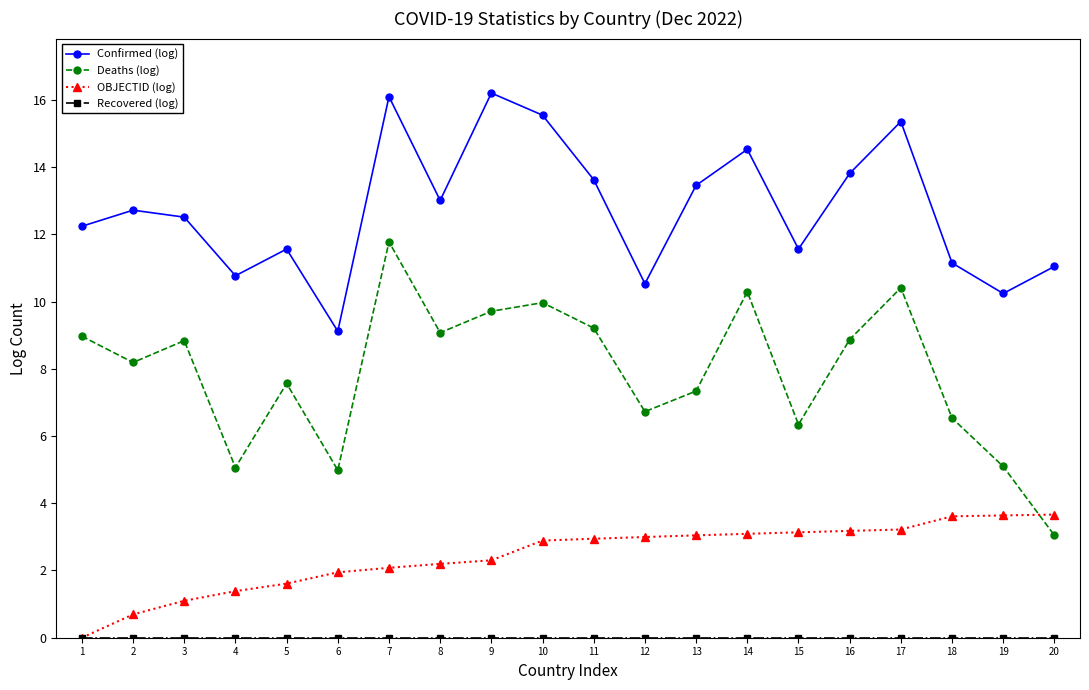

In Confirmed (log), how many points are lower than both neighbors (excluding endpoints)?

6